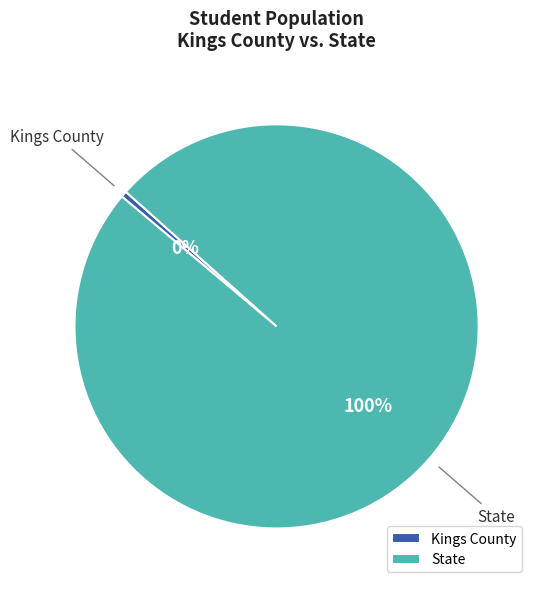

To the nearest percent, what is the average slice percentage?

50%